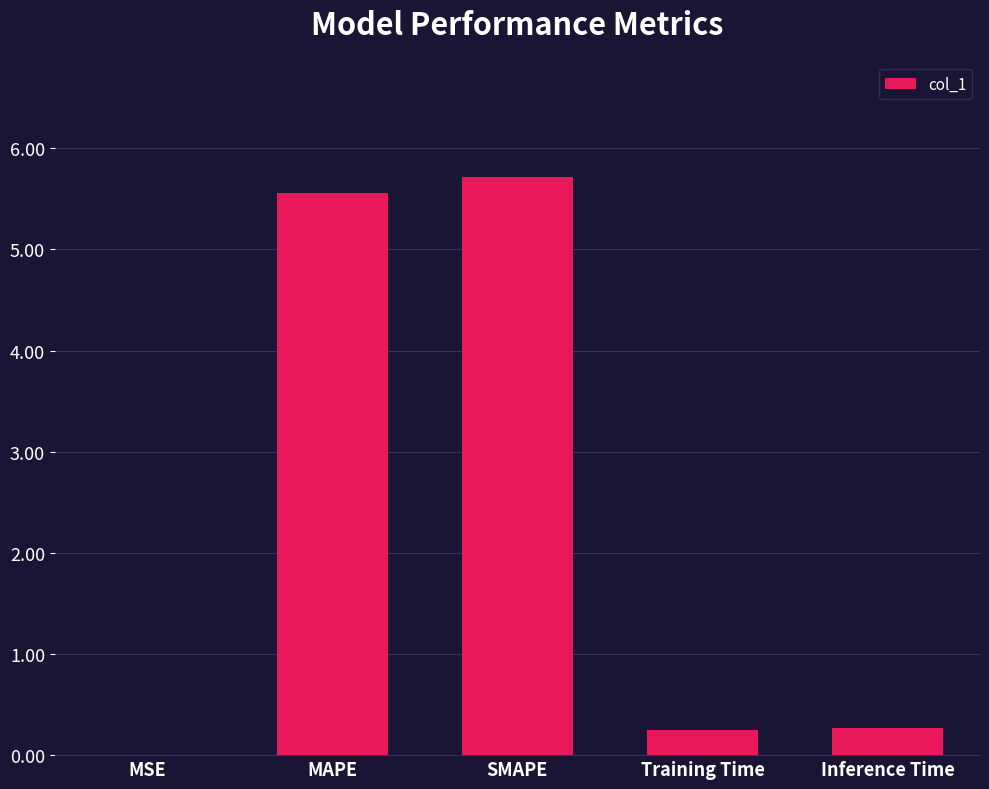

Which label corresponds to the largest value in the chart?

SMAPE